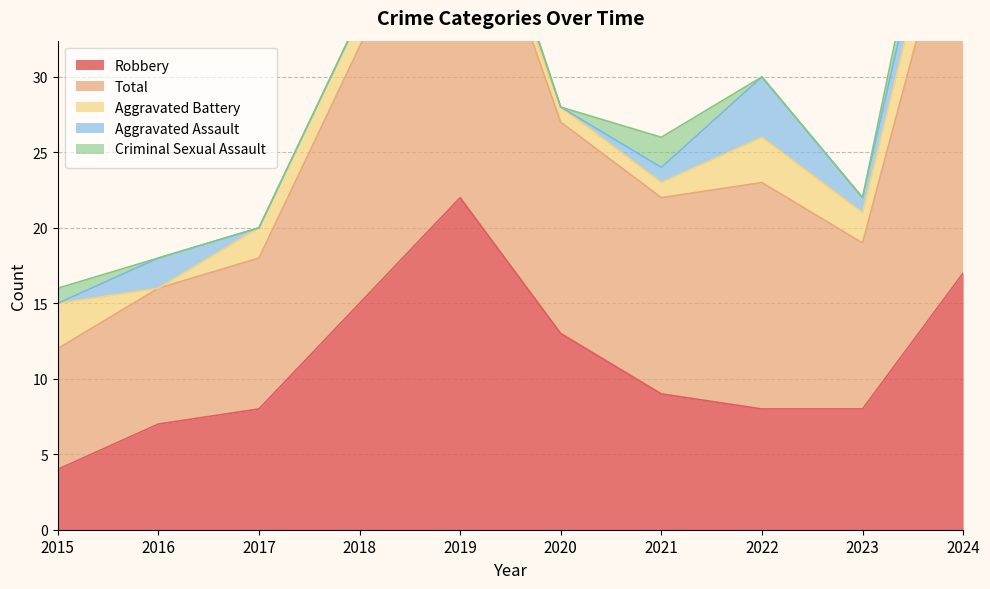

What are all the series names shown in the legend?

Robbery, Total, Aggravated Battery, Aggravated Assault, Criminal Sexual Assault